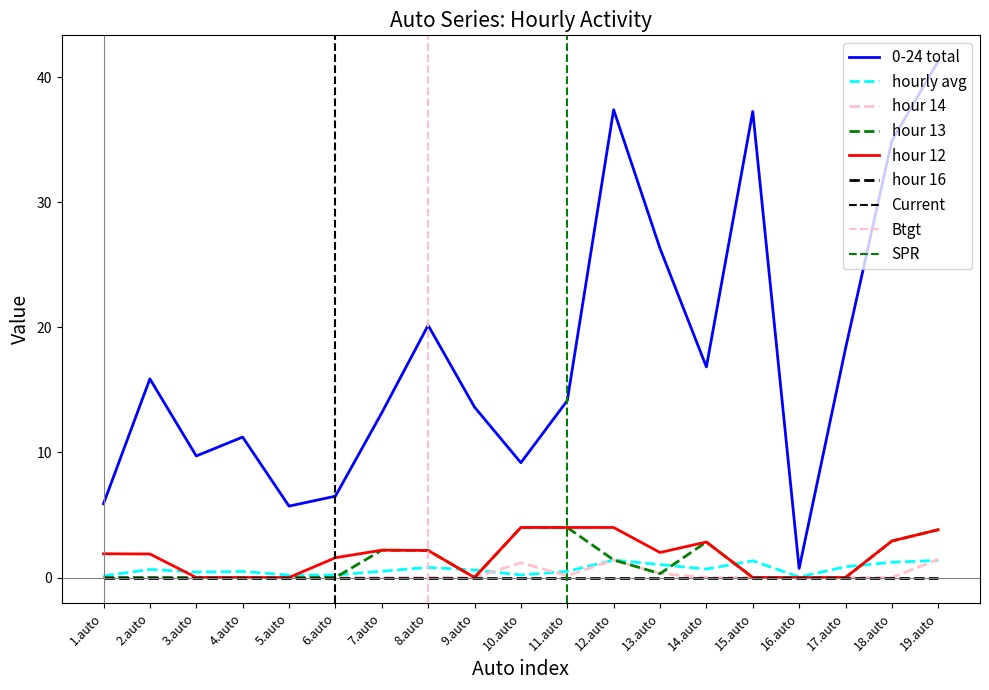

Which series has the largest range (max minus min)?

0-24 total